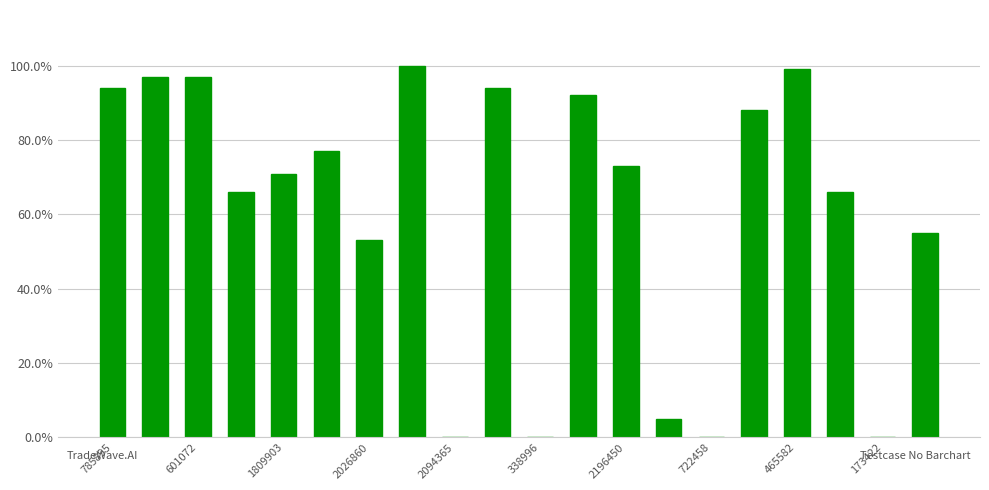

What is the sum of all values?

1227